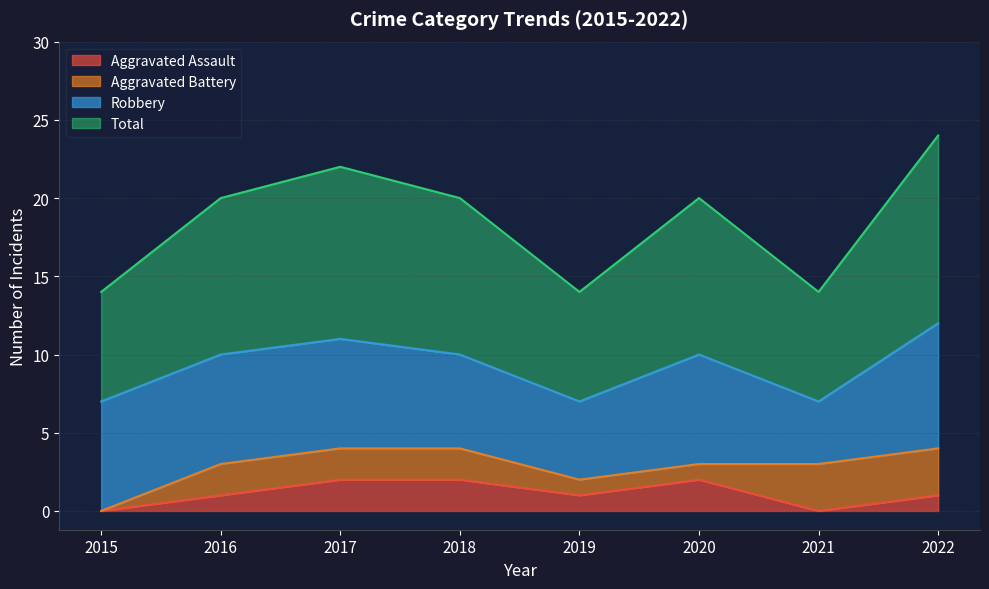

True or false: Aggravated Assault and Total intersect in this chart.

False